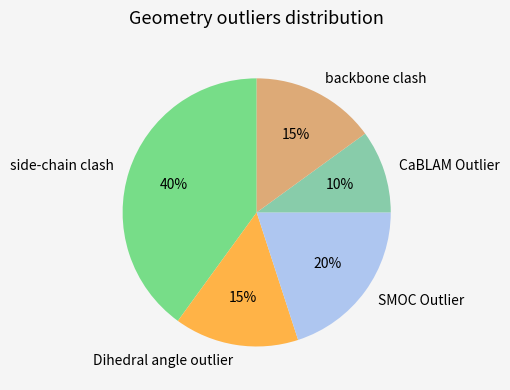

Between Dihedral angle outlier and SMOC Outlier, which is larger?

SMOC Outlier